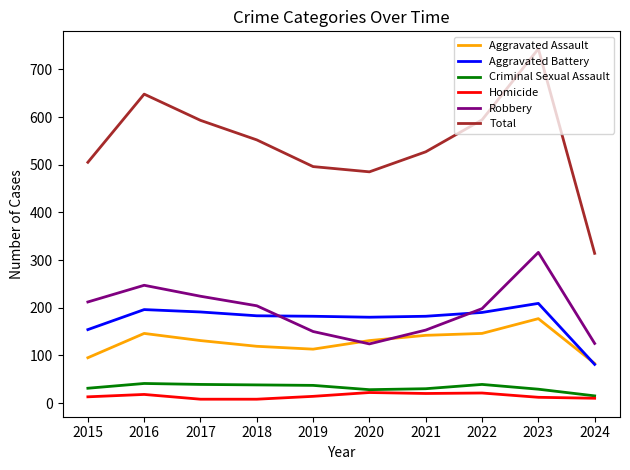

What is the difference between the highest and lowest values at 2023?

731